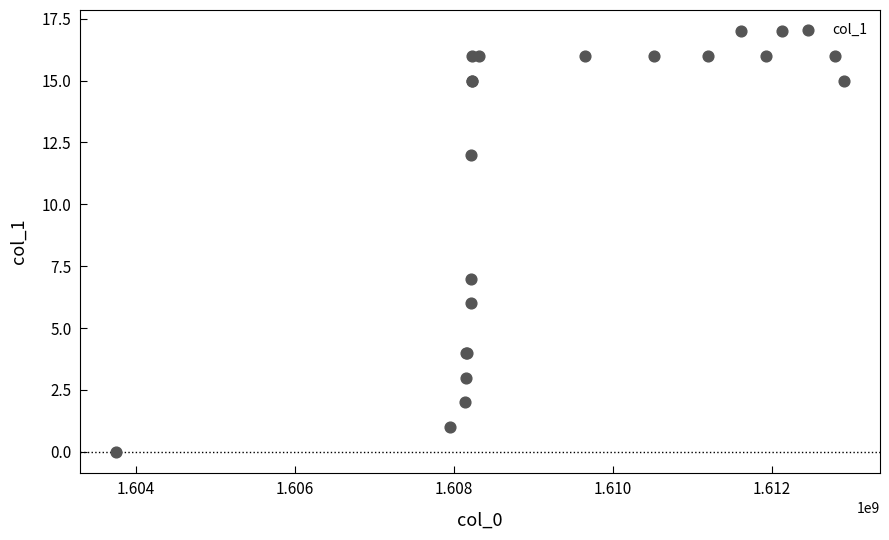

What Y value in the scatter plot is closest to 8?

7